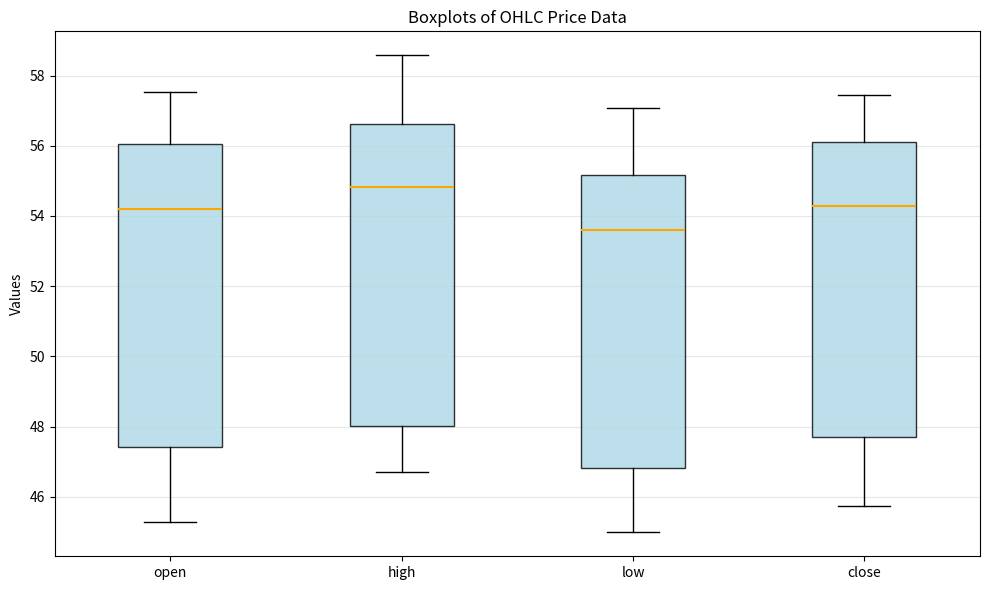

Reading left to right, read every box against the y-axis: the position of its median line, the range the box covers, and the ends of its whiskers. The values are not printed on the chart, so give them approximately, as read against the axis.

open: median 54.2, box 47.4 to 56.0, whiskers 45.2 to 57.6
high: median 54.8, box 48.0 to 56.6, whiskers 46.8 to 58.6
low: median 53.6, box 46.8 to 55.2, whiskers 45.0 to 57.0
close: median 54.2, box 47.8 to 56.2, whiskers 45.8 to 57.4